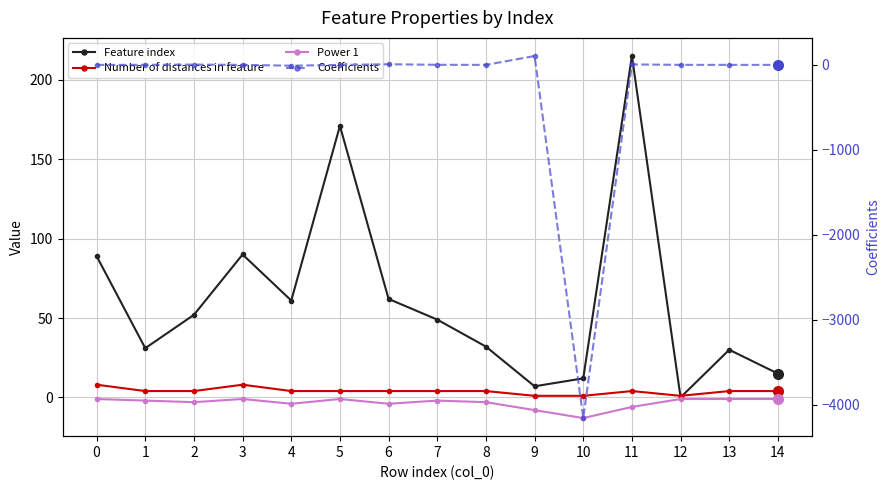

The value of Number of distances in feature at 13 is 1.3. True or false?

False